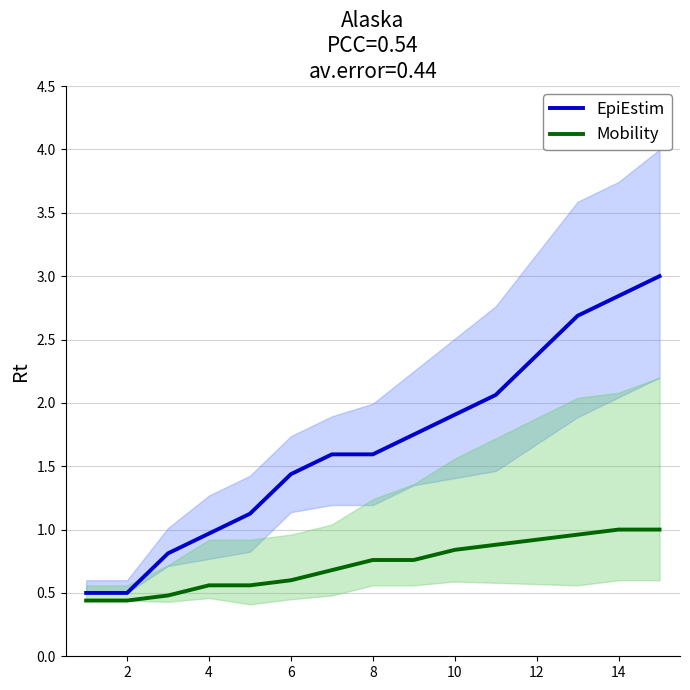

True or false: Mobility has a value of 1.3 at 14.

False